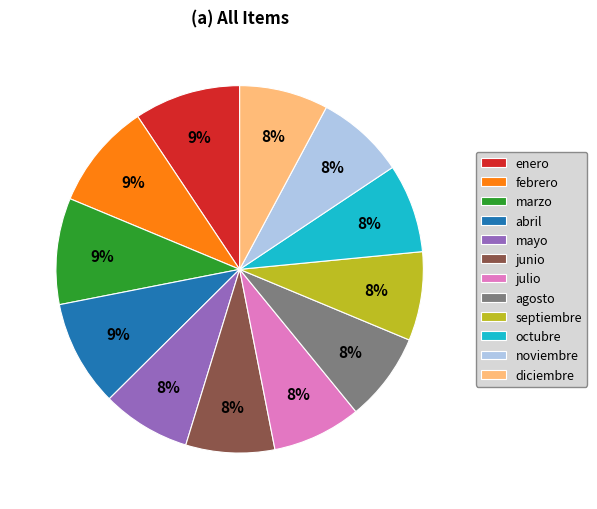

What percentage is the diciembre slice, to the nearest percent?

8%